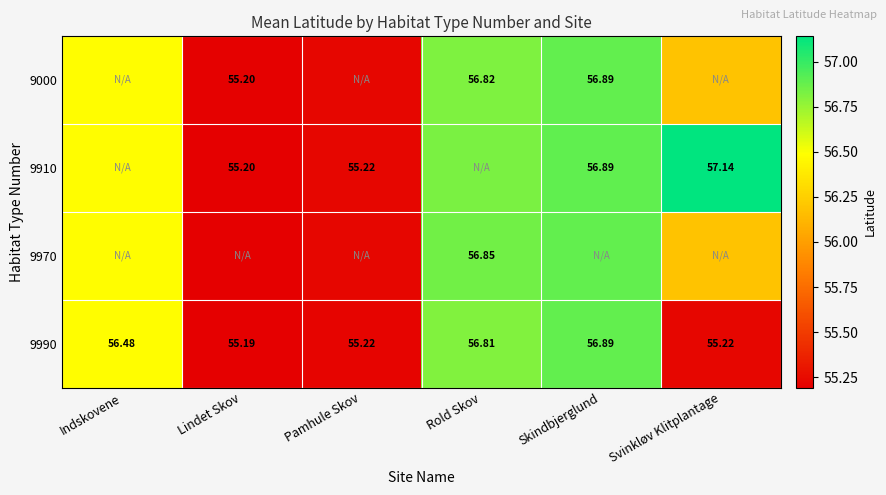

At how many categories does at least one series exceed 55?

6